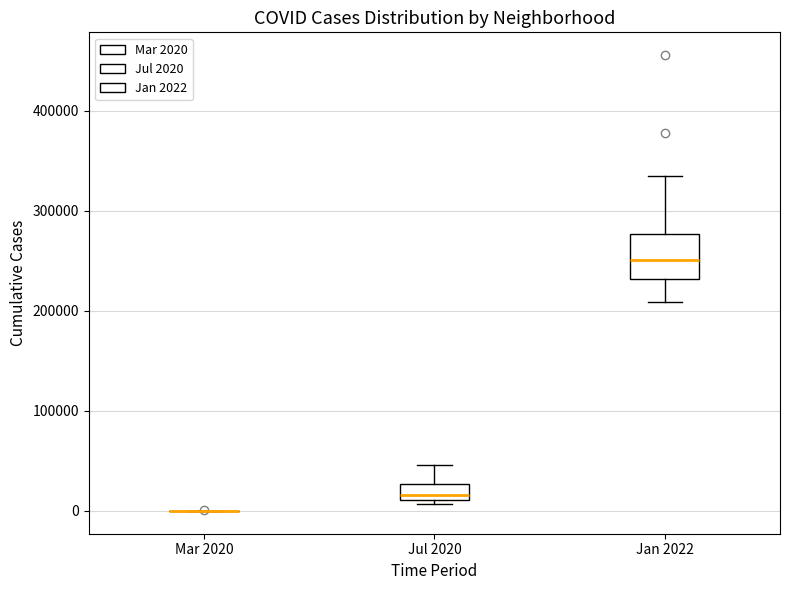

Reading left to right, transcribe this box plot: for each box, give where its median line is, the range the box spans, and where its two whiskers end, as read against the y-axis. The values are not printed on the chart, so give them approximately, as read against the axis.

Mar 2020: box collapsed to a line at 0, whiskers 0 to 0
Jul 2020: median 20000, box 10000 to 30000, whiskers 10000 (just below the box's lower edge) to 50000
Jan 2022: median 250000, box 230000 to 280000, whiskers 210000 to 330000